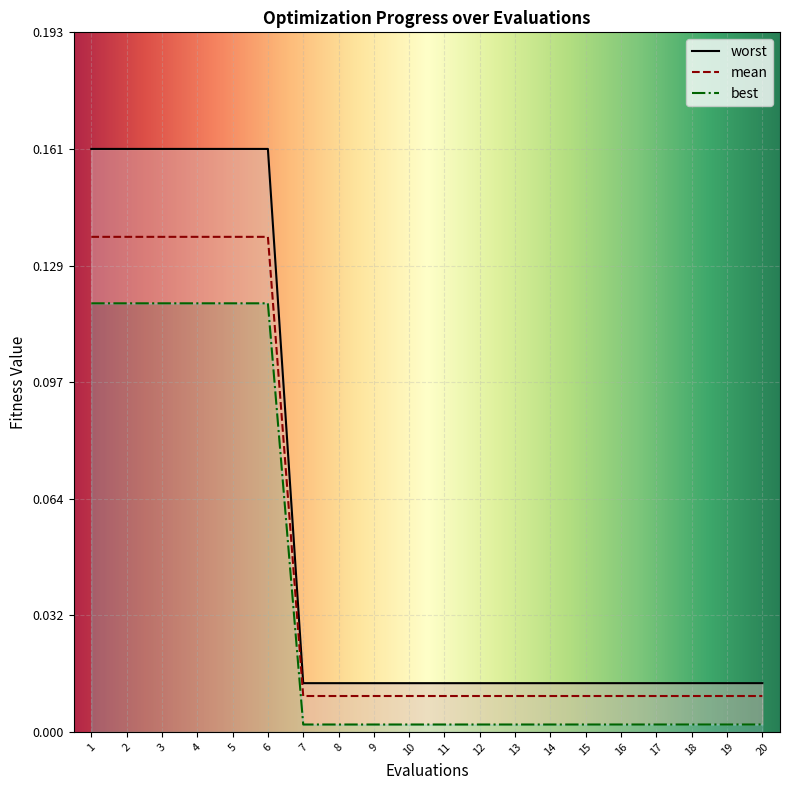

Does the chart display data point markers on the line(s)?

No